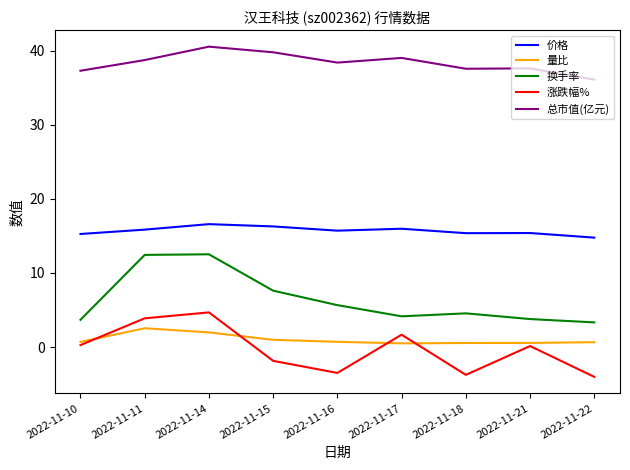

The 价格 series shows 15.4 at 2022-11-18. True or false?

True